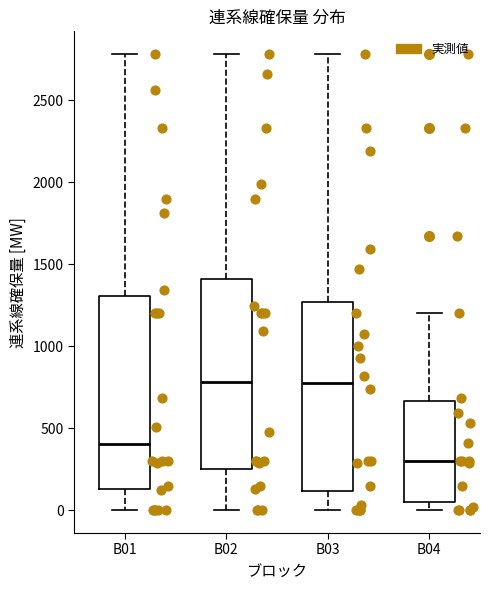

Reading left to right, transcribe this box plot: for each box, give where its median line is, the range the box spans, and where its two whiskers end, as read against the y-axis. The values are not printed on the chart, so give them approximately, as read against the axis.

B01: median 400, box 150 to 1300, whiskers 0 to 2800
B02: median 800, box 250 to 1400, whiskers 0 to 2800
B03: median 800, box 100 to 1250, whiskers 0 to 2800
B04: median 300, box 50 to 650, whiskers 0 to 1200